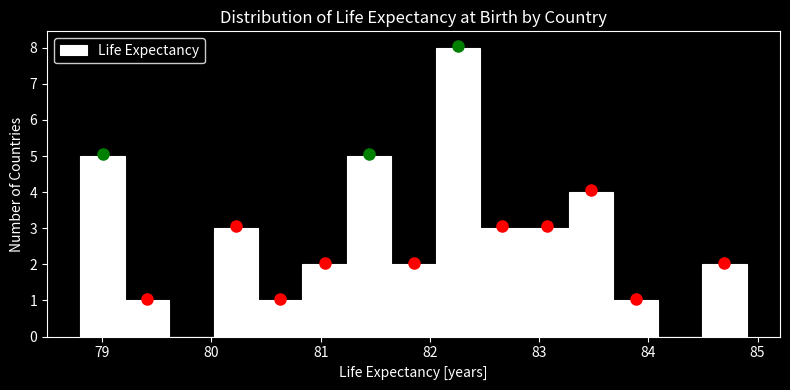

Which range on the x-axis has the tallest bar?

82.1 to 82.5